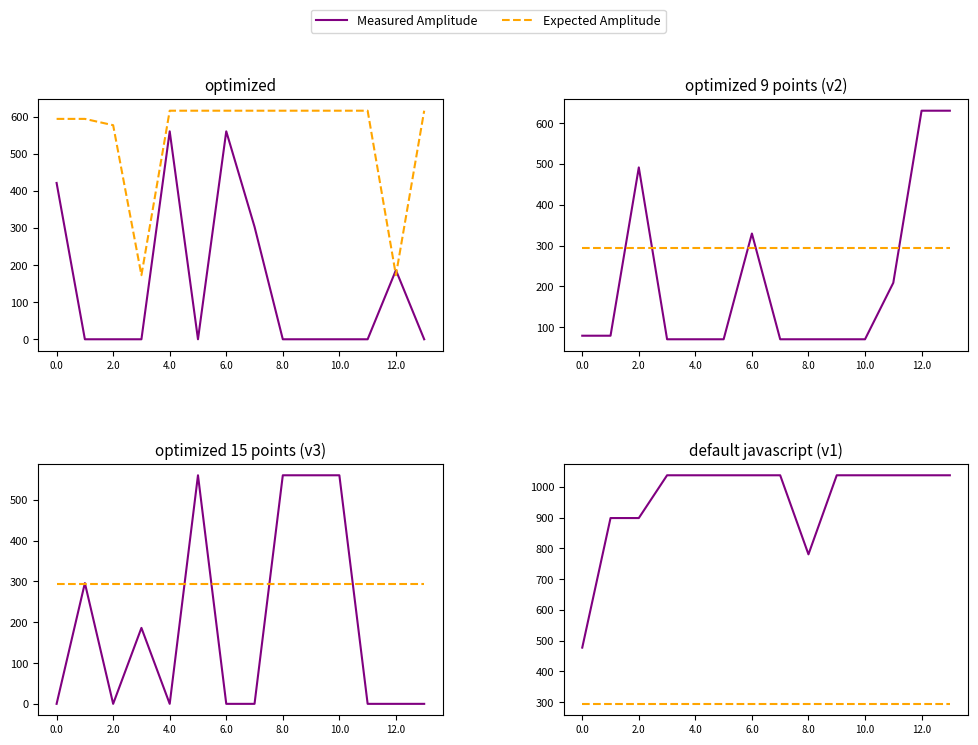

True or false: Expected Amplitude has a value of 526.1 at 11.

False